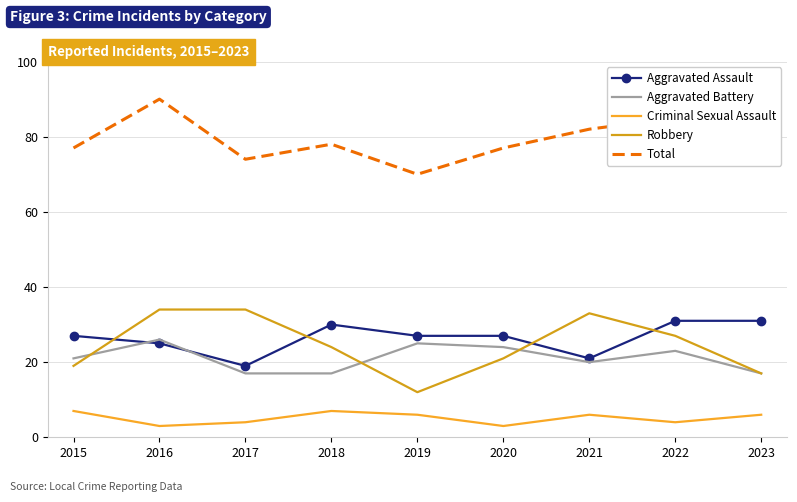

What are all the series names shown in the legend?

Aggravated Assault, Aggravated Battery, Criminal Sexual Assault, Robbery, Total